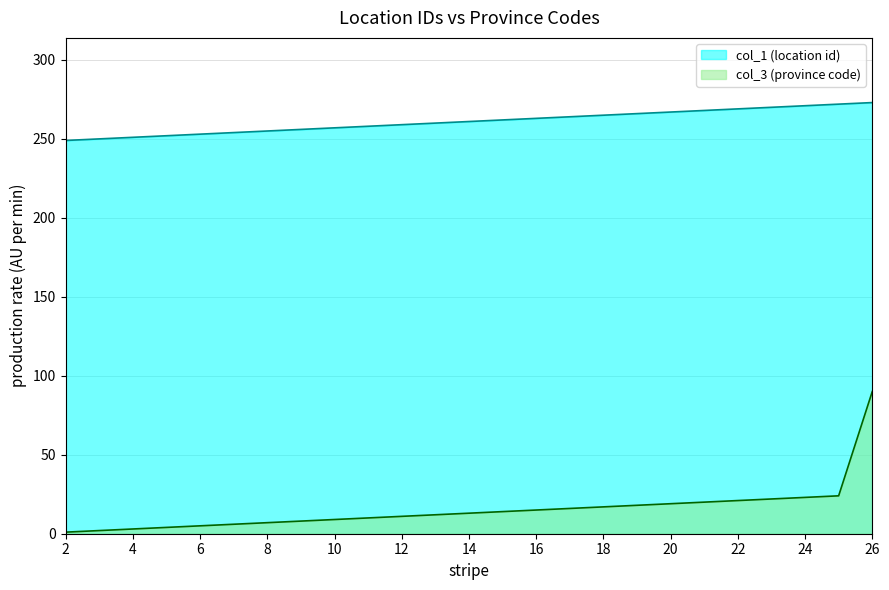

The value of col_1 at 15 is 69. True or false?

False